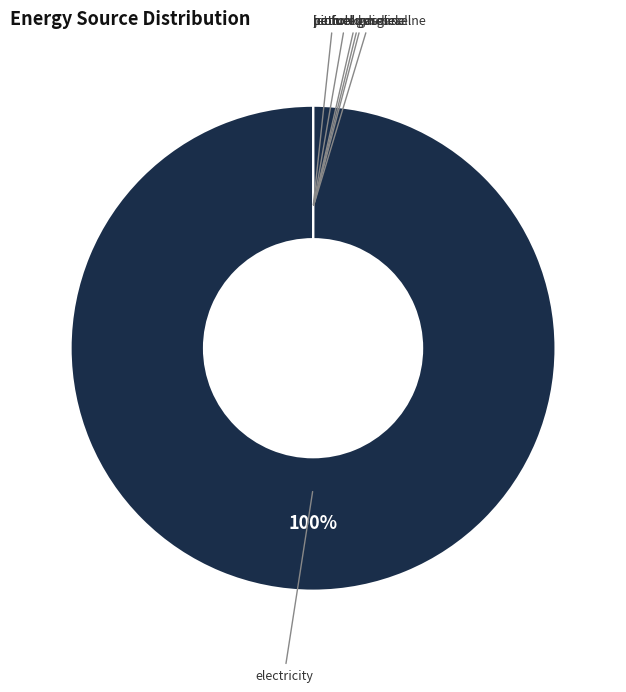

Is it true that natural gas is 0% of the pie?

True